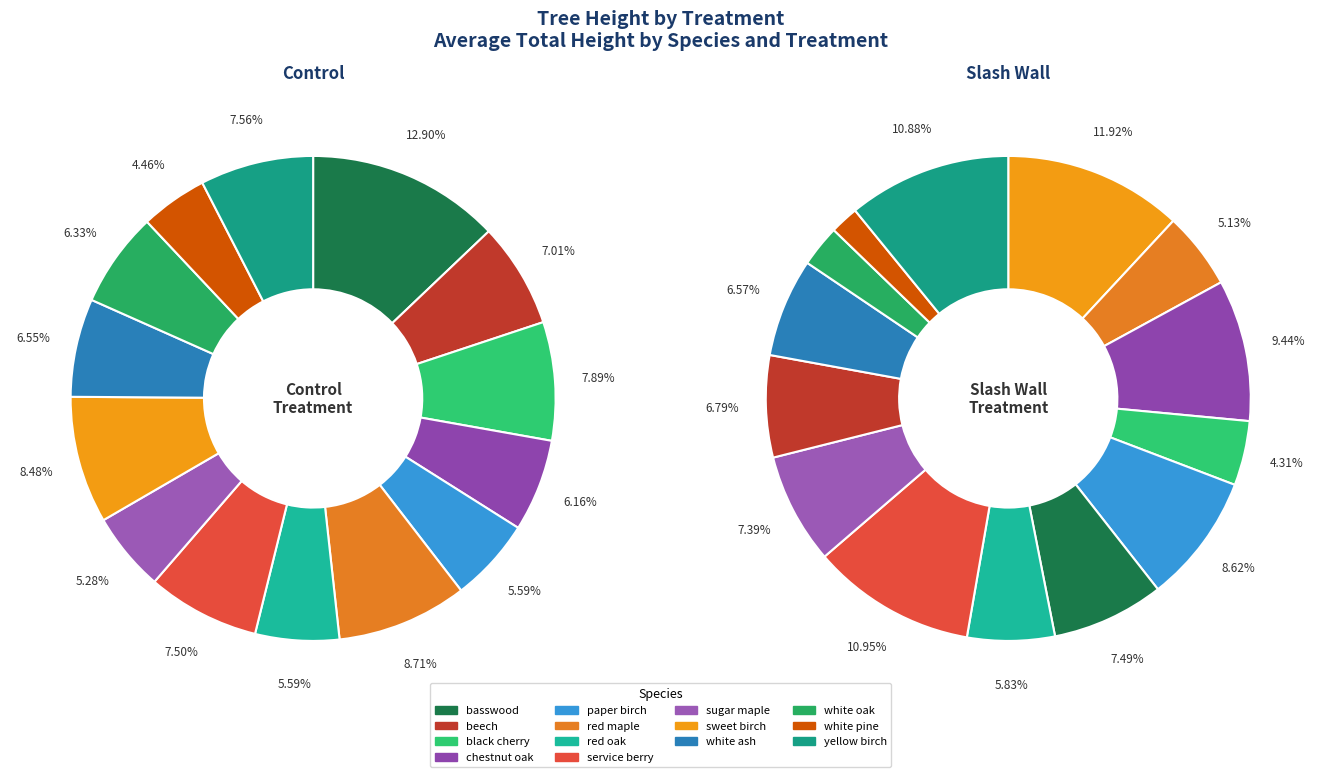

What percentage do basswood and beech together represent?

19.9%